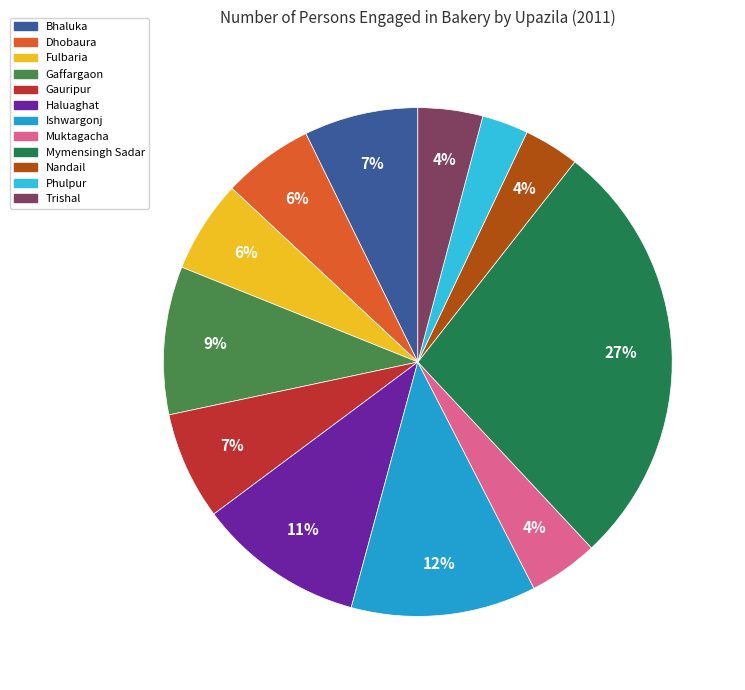

To the nearest percent, what portion does Gauripur represent?

7%